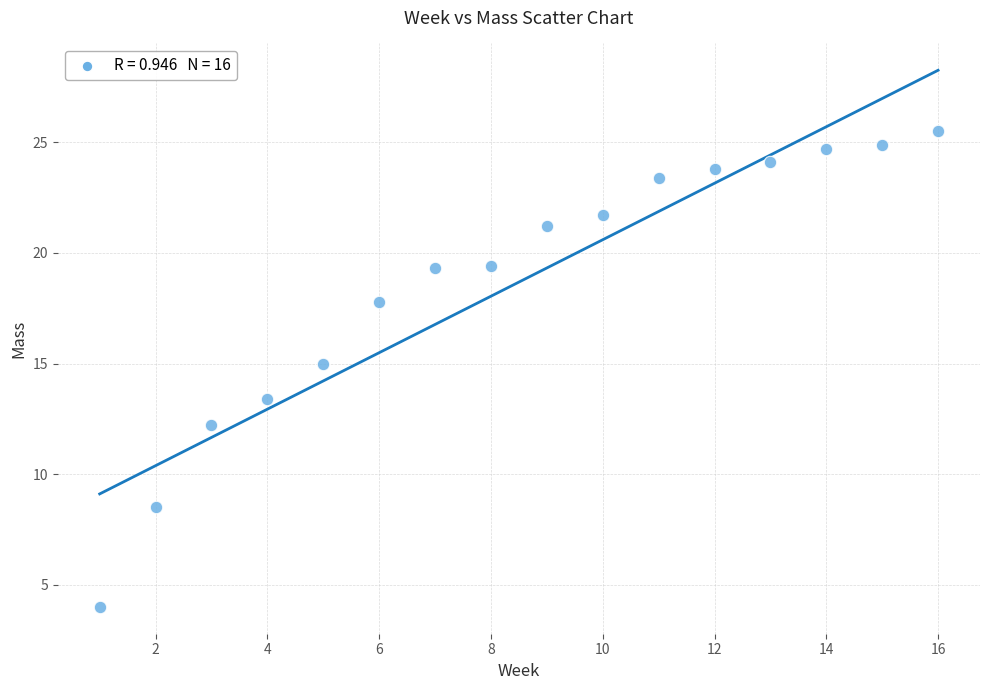

What Y value in the scatter plot is closest to 14?

13.4